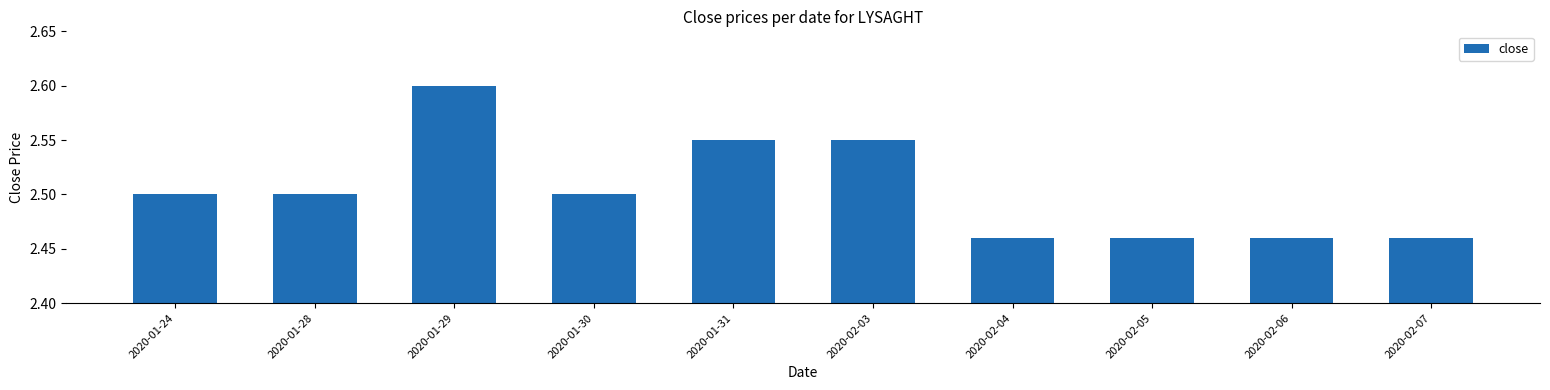

Between 2020-01-28 and 2020-02-03, which is larger?

2020-02-03